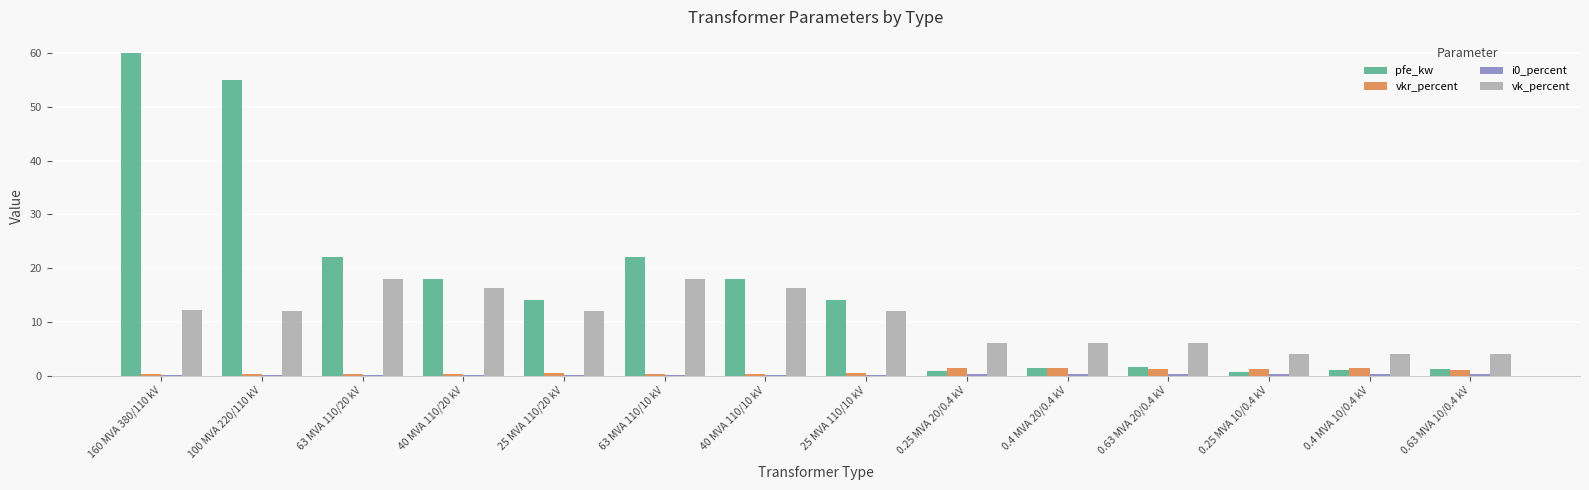

Which series has the largest total across all categories?

pfe_kw